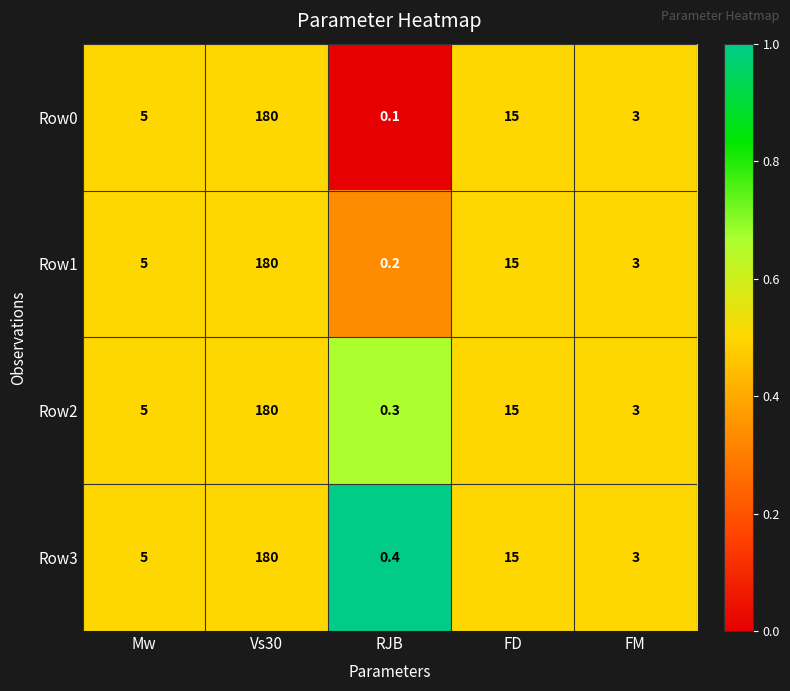

List the series in order of their overall mean, highest first.

Row3, Row2, Row1, Row0